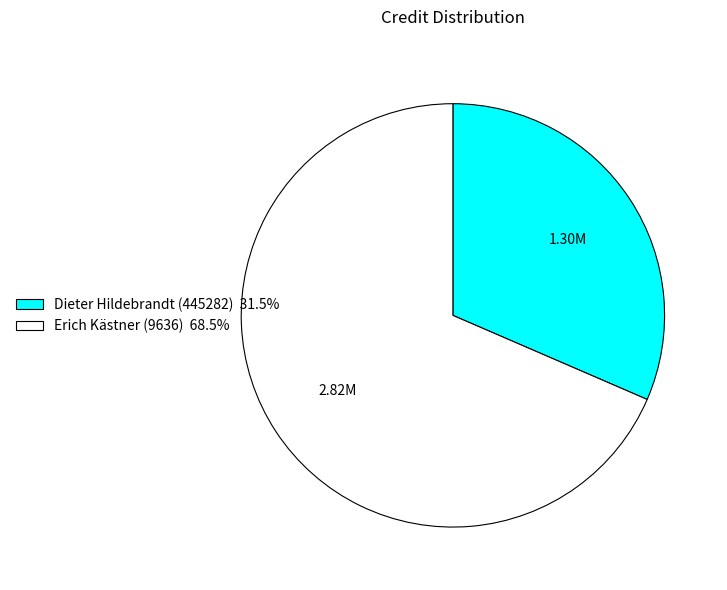

Which category has the biggest portion of the pie?

Erich Kästner (9636)